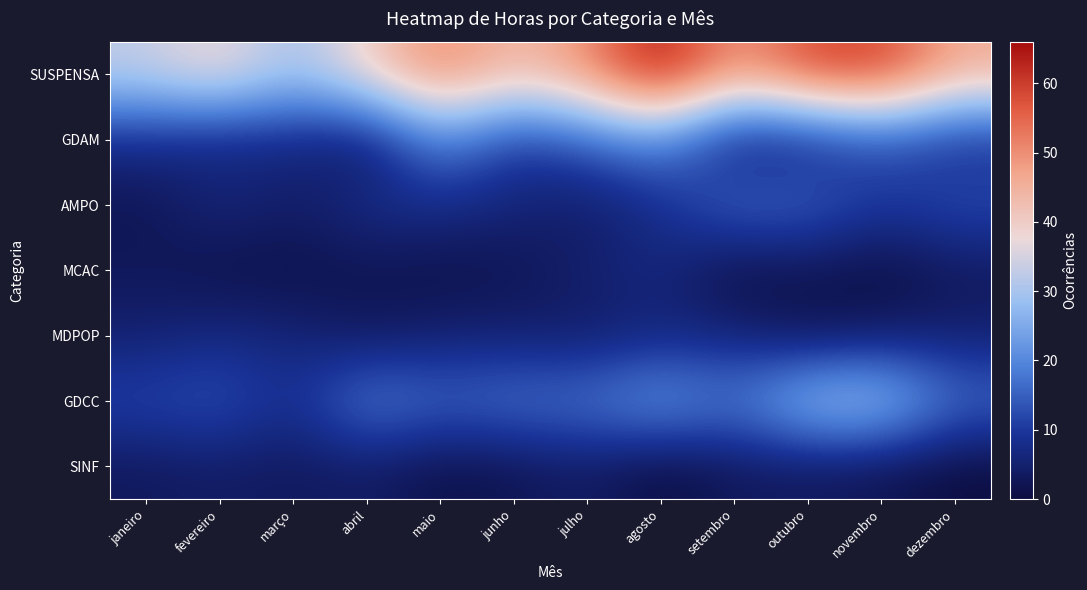

Reading left to right, transcribe all the data shown in this chart.

SUSPENSA: janeiro=33	fevereiro=39	março=29	abril=40	maio=52	junho=43	julho=50	agosto=66	setembro=48	outubro=59	novembro=60	dezembro=46
GDAM: janeiro=8	fevereiro=6	março=7	abril=3	maio=21	junho=10	julho=15	agosto=21	setembro=4	outubro=6	novembro=13	dezembro=8
AMPO: janeiro=2	fevereiro=7	março=4	abril=8	maio=8	junho=6	julho=4	agosto=8	setembro=17	outubro=16	novembro=10	dezembro=13
MCAC: janeiro=3	fevereiro=1	março=1	abril=2	maio=1	junho=2	julho=5	agosto=7	setembro=0	outubro=2	novembro=0	dezembro=3
MDPOP: janeiro=5	fevereiro=7	março=6	abril=3	maio=5	junho=5	julho=4	agosto=6	setembro=6	outubro=2	novembro=4	dezembro=5
GDCC: janeiro=12	fevereiro=14	março=8	abril=20	maio=16	junho=18	julho=18	agosto=24	setembro=18	outubro=30	novembro=31	dezembro=17
SINF: janeiro=3	fevereiro=4	março=3	abril=4	maio=1	junho=2	julho=4	agosto=0	setembro=3	outubro=3	novembro=2	dezembro=0